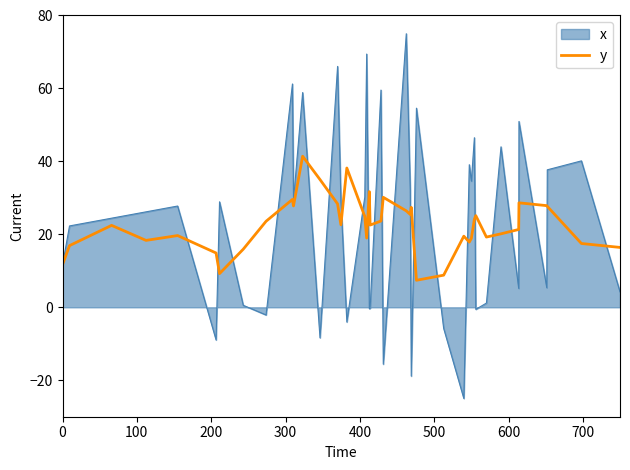

Which series has the widest spread of values?

x